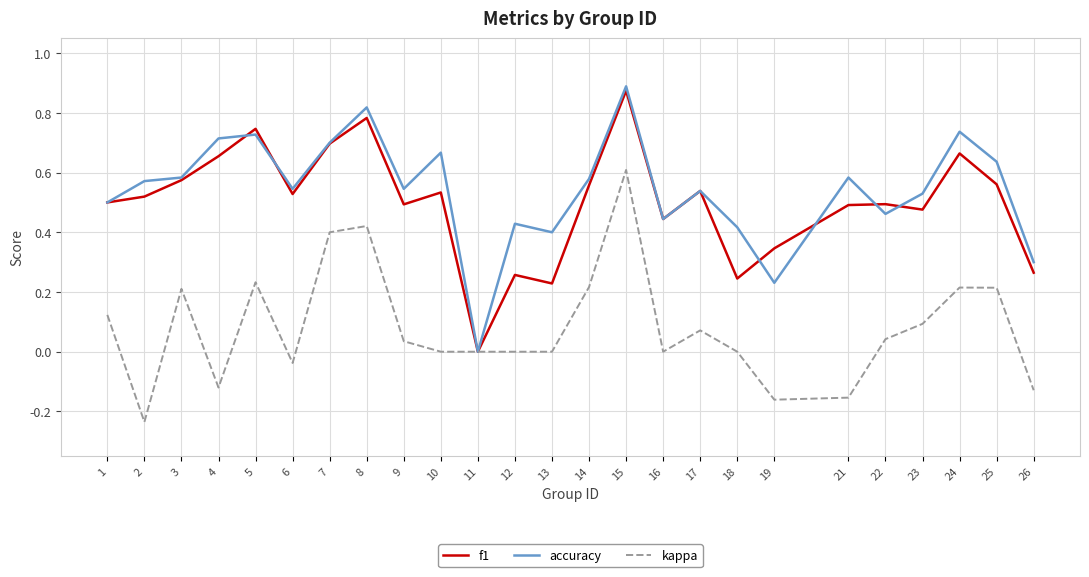

How many distinct data groups are displayed?

3